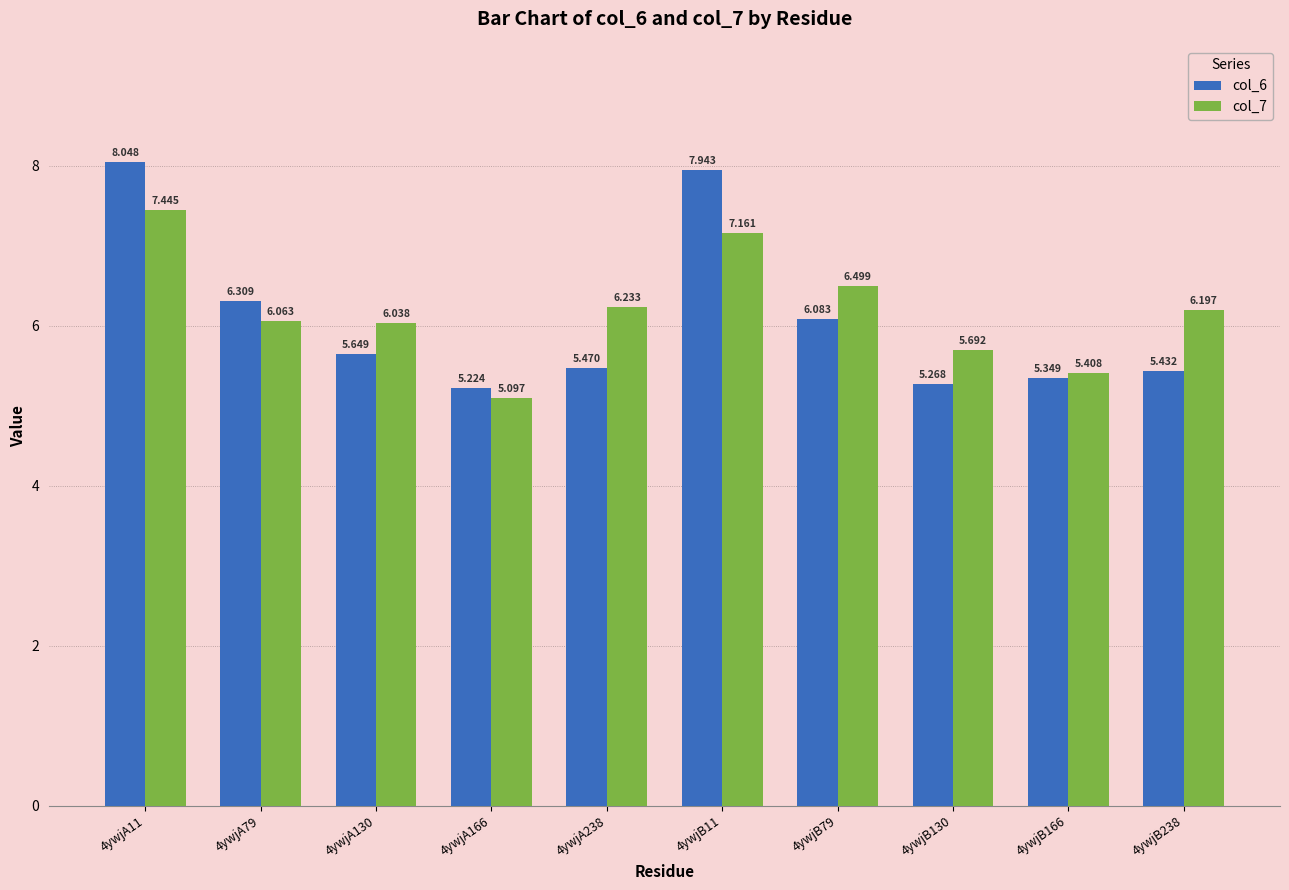

Between 4ywjB130 and 4ywjB166, which series saw the biggest shift?

col_7